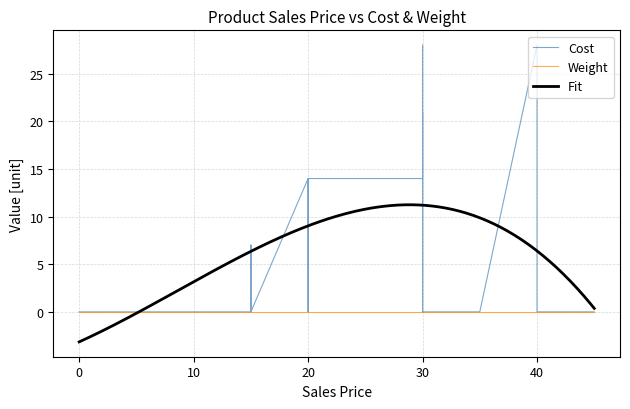

True or false: Cost and Weight cross at least once.

False